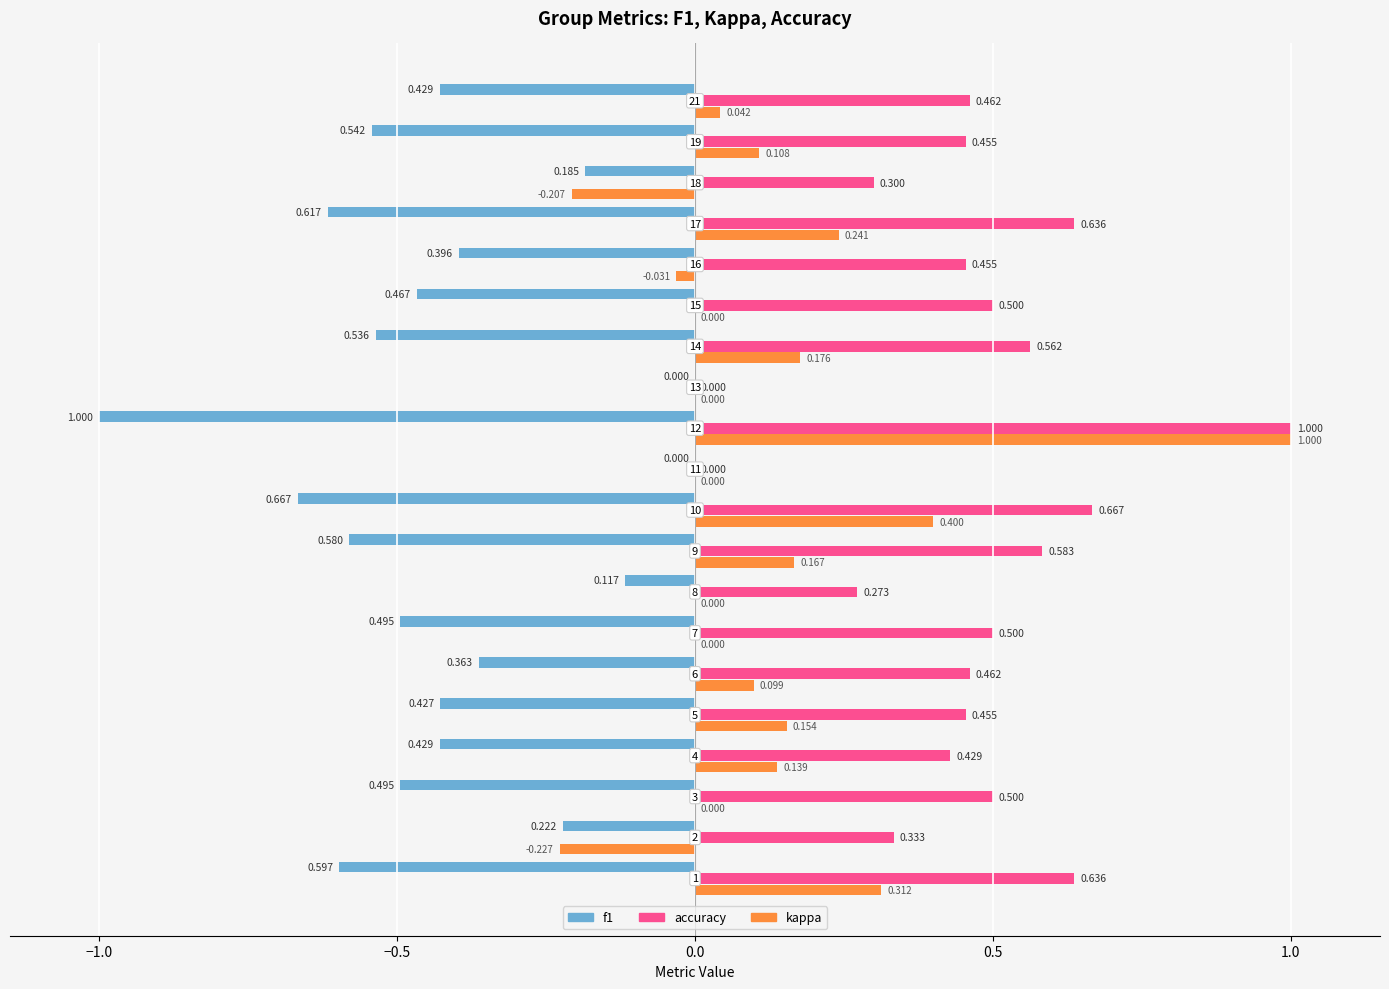

List the labels in order of f1 value, largest first.

12, 10, 17, 1, 9, 19, 14, 3, 7, 15, 21, 4, 5, 16, 6, 2, 18, 8, 11, 13